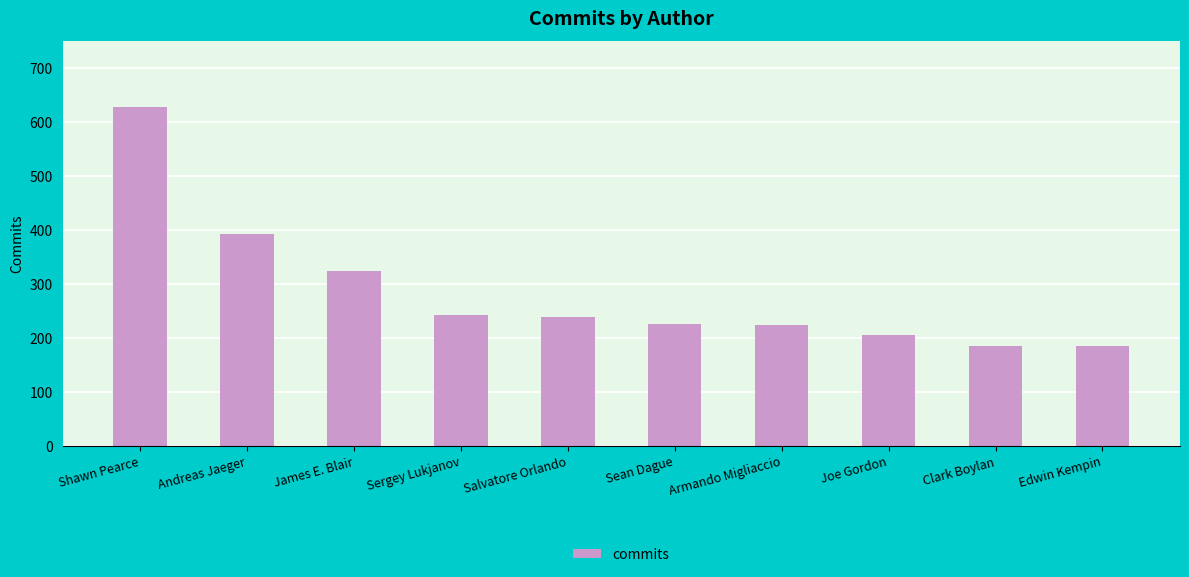

What is the difference between the values at Joe Gordon and Andreas Jaeger?

188